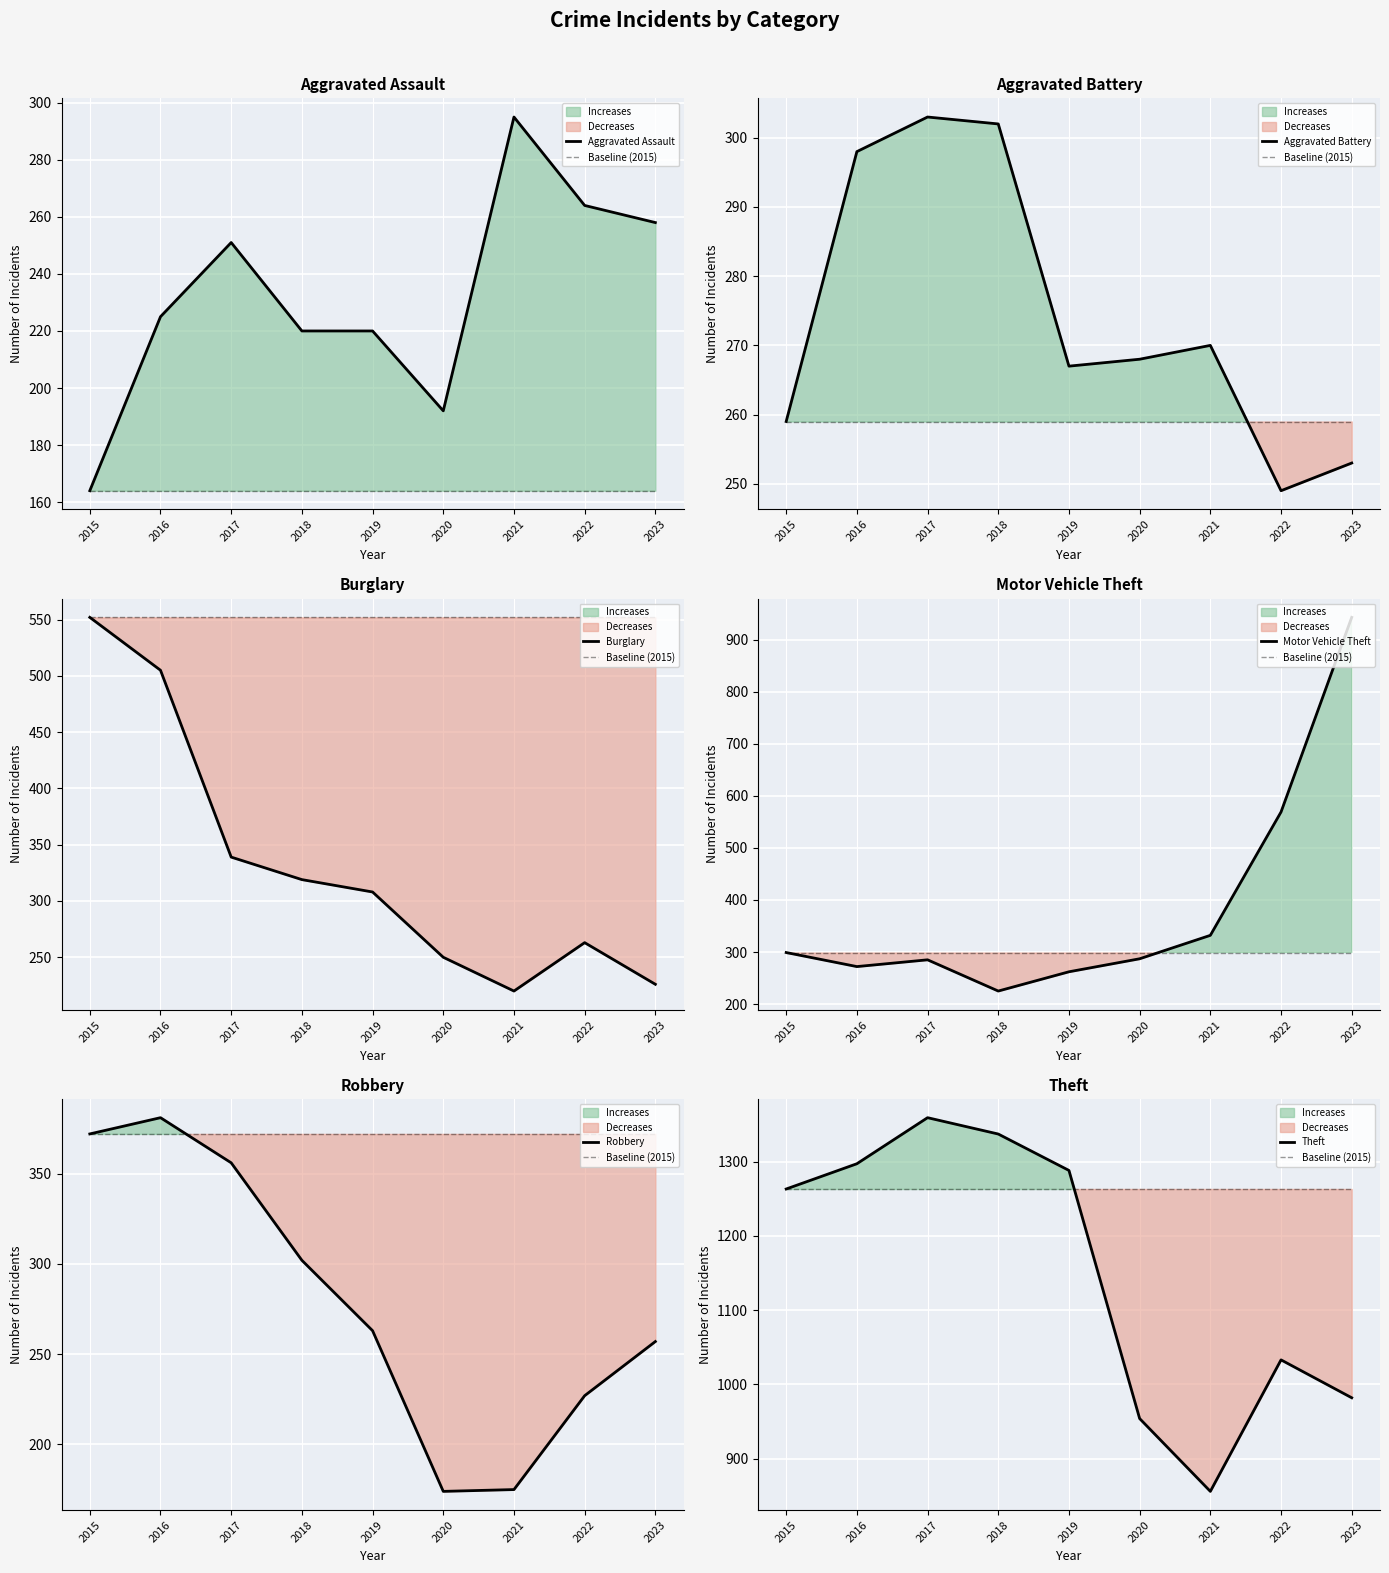

At which category is the sum across all series the highest?

2016